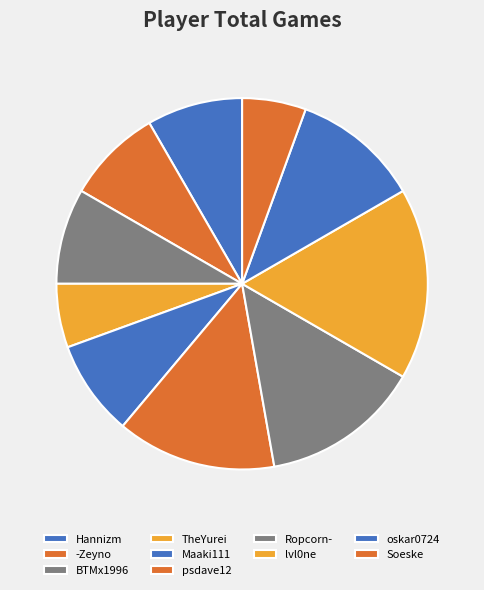

Does any single category account for the majority?

No